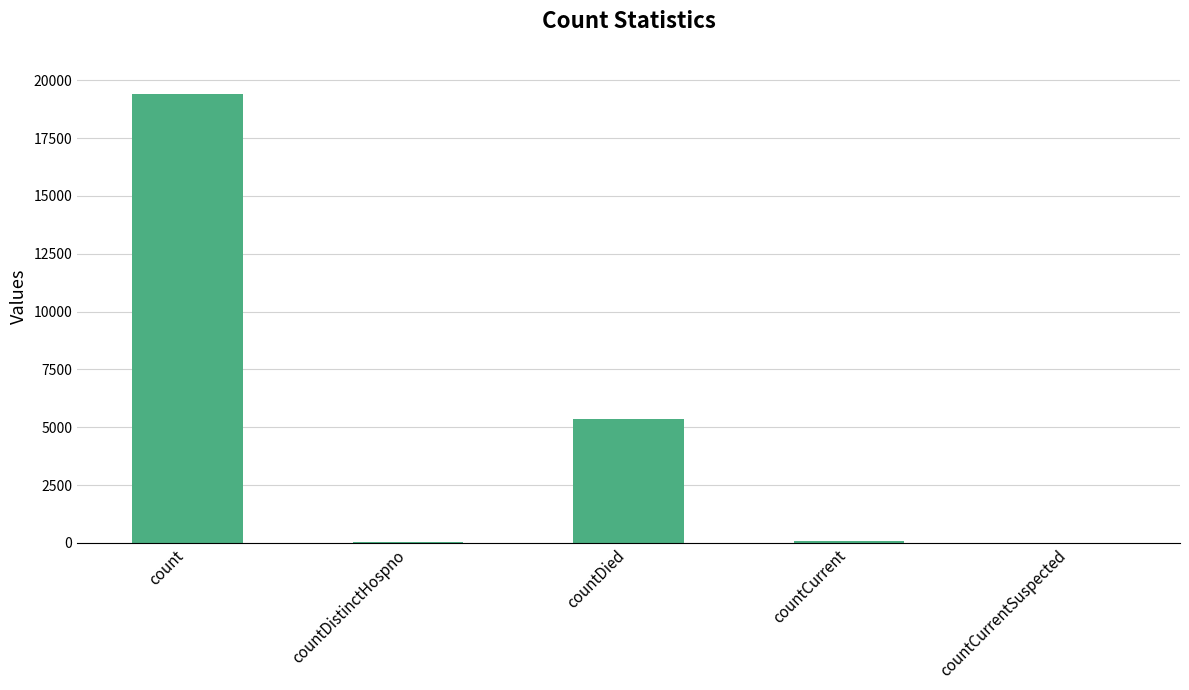

What is the maximum value shown in the chart?

19420